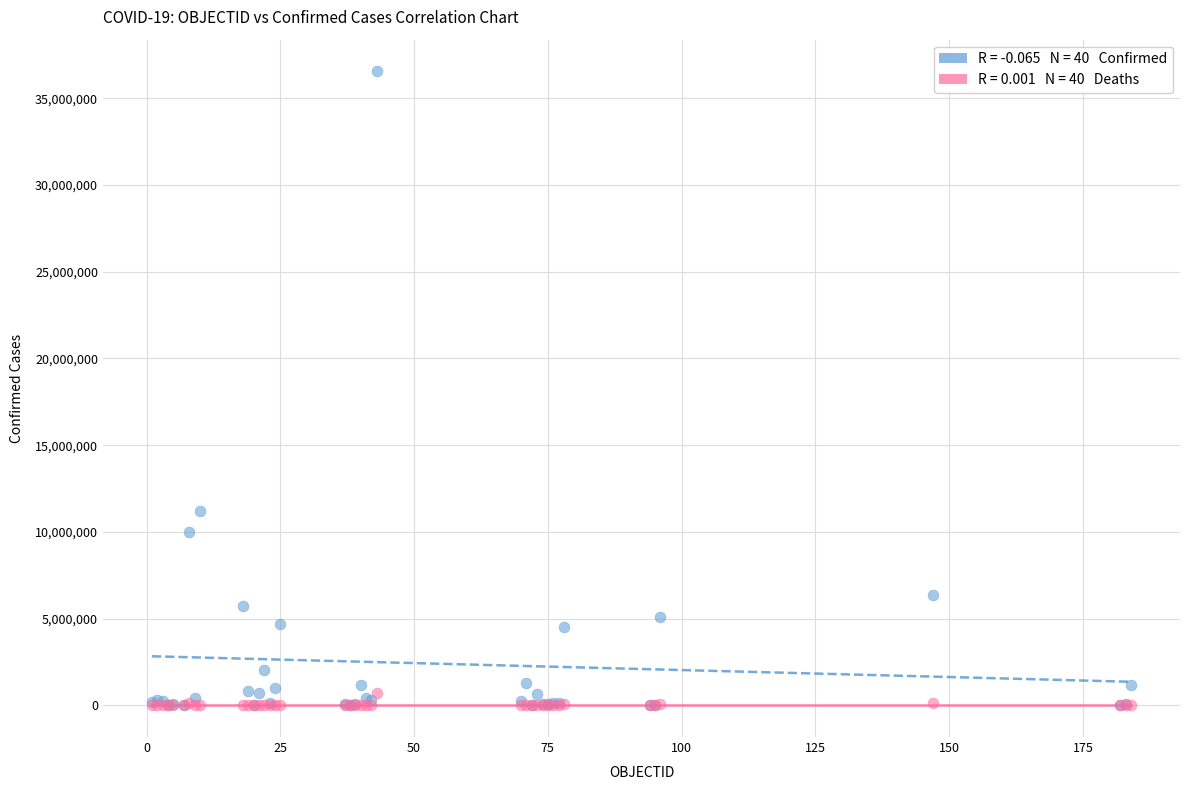

Across all series, what Y value is closest to 18276226?

11210155